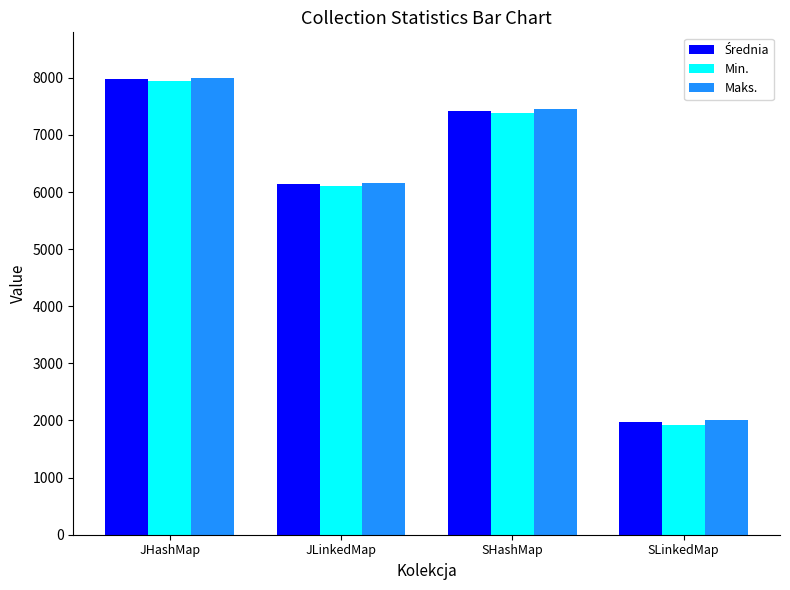

What is the sum of the Min. values at SLinkedMap and JLinkedMap?

8026.0